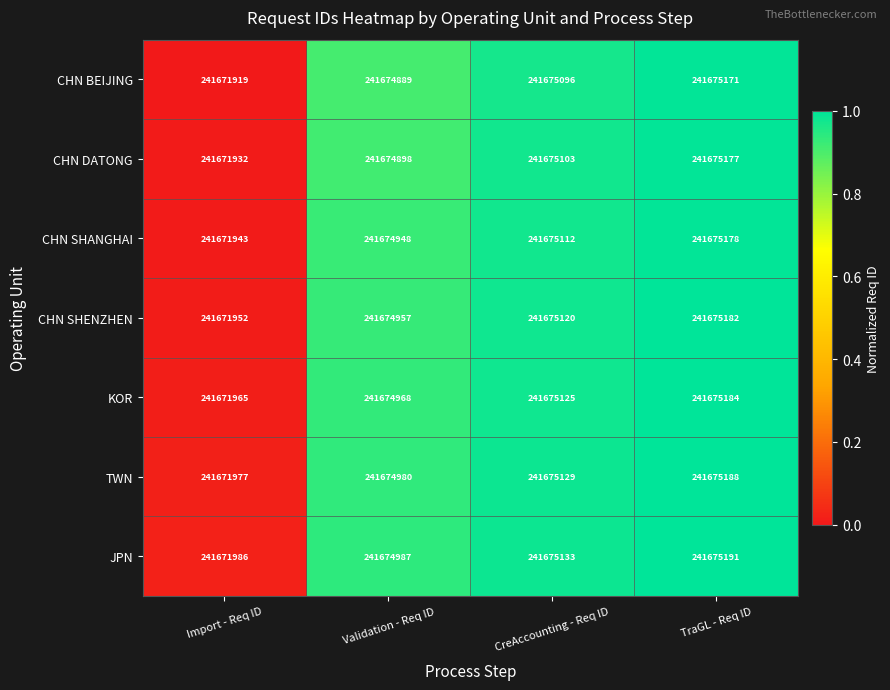

List the labels in order of CHN BEIJING value, largest first.

TraGL - Req ID, CreAccounting - Req ID, Validation - Req ID, Import - Req ID